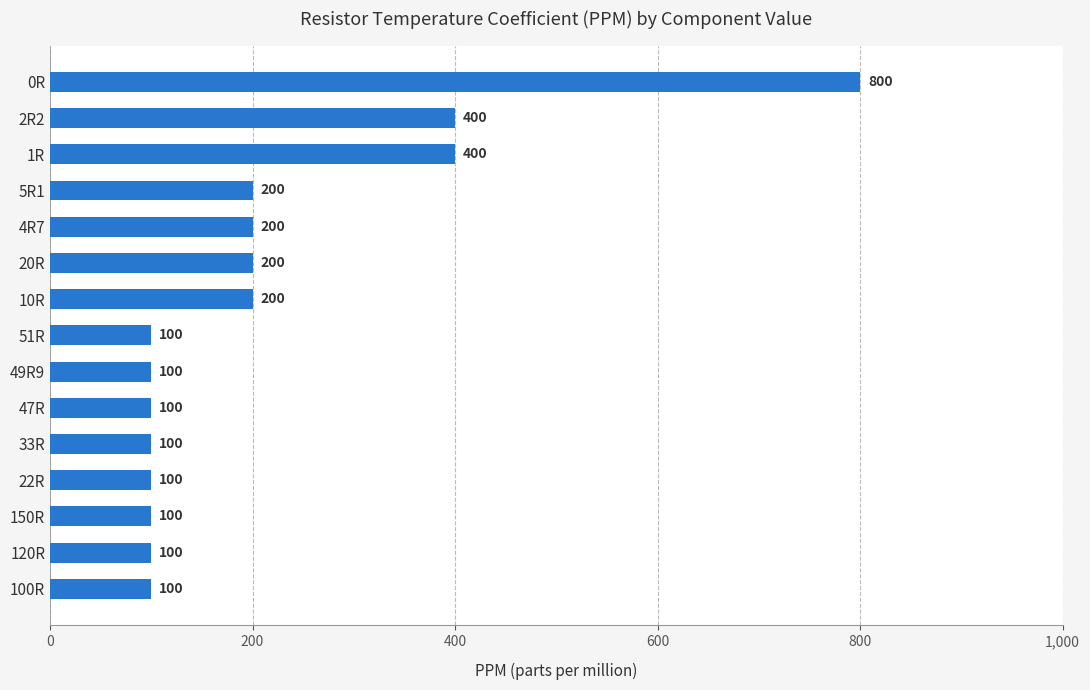

Which has a higher value, 0R or 33R?

0R